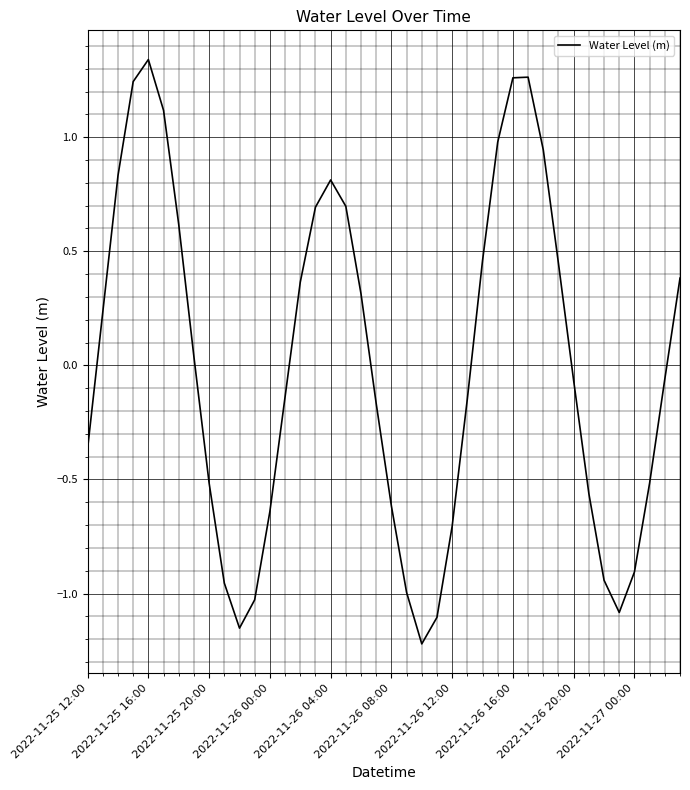

How many lines are shown in the chart?

1